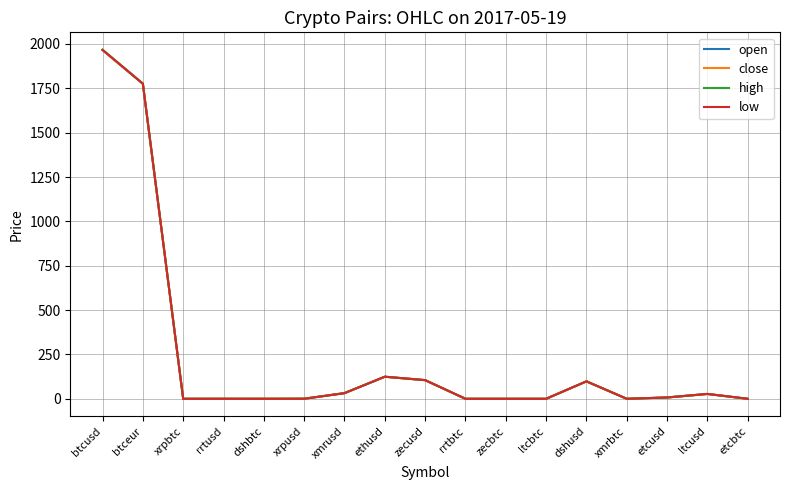

At which category is the sum across all series the highest?

btcusd